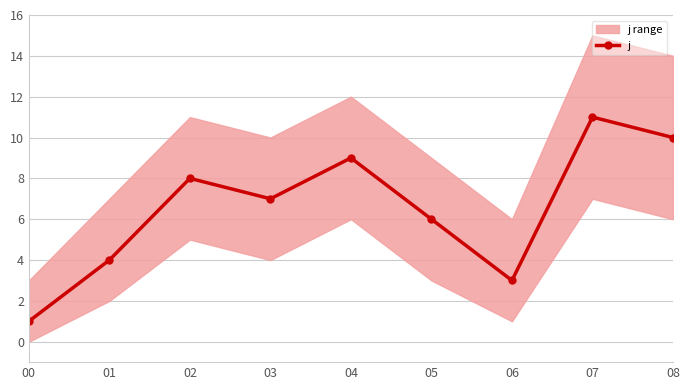

Which has a higher value, 08 or 04?

08